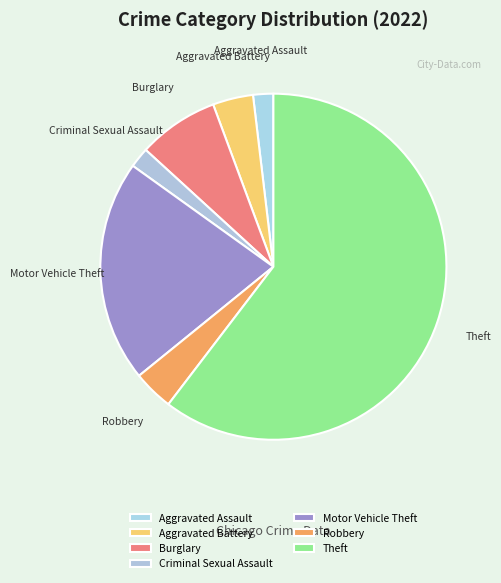

Which slice is the largest?

Theft